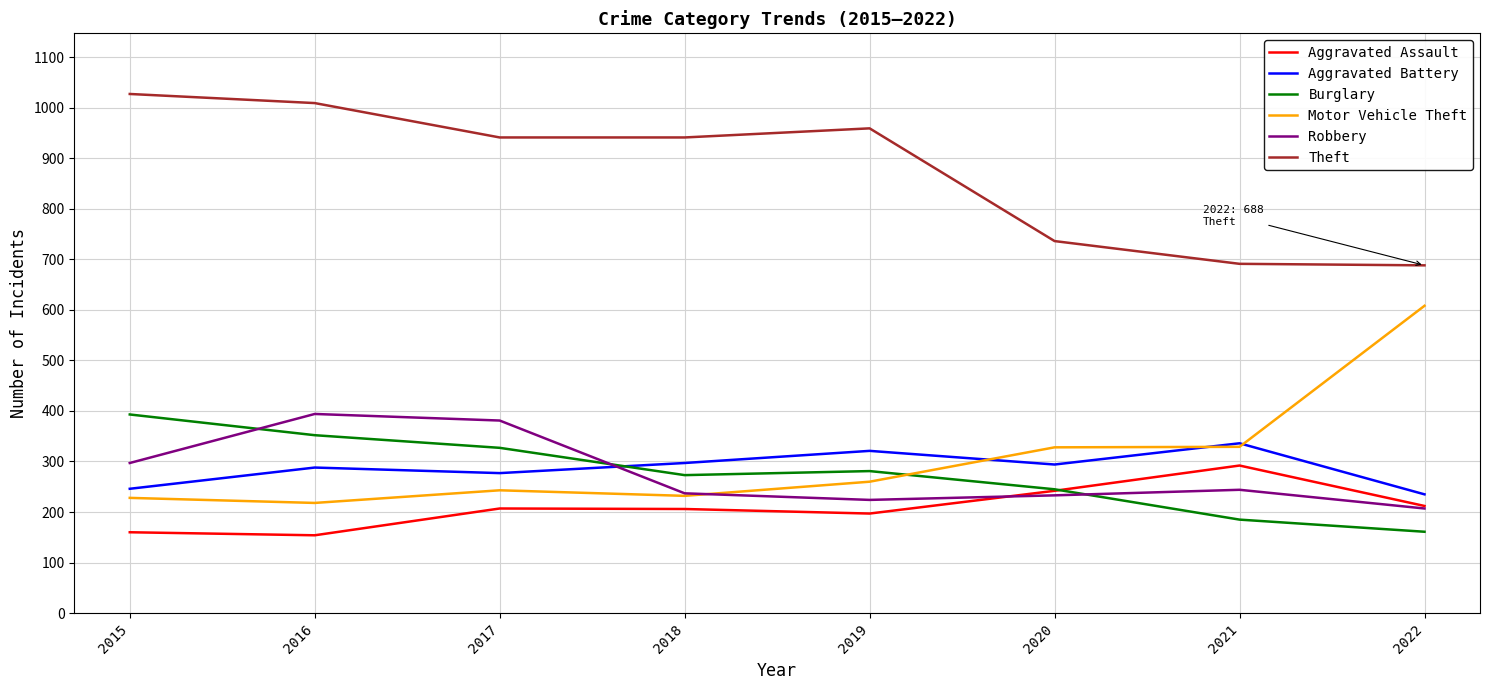

What is the difference between the Robbery values at 2022 and 2021?

37